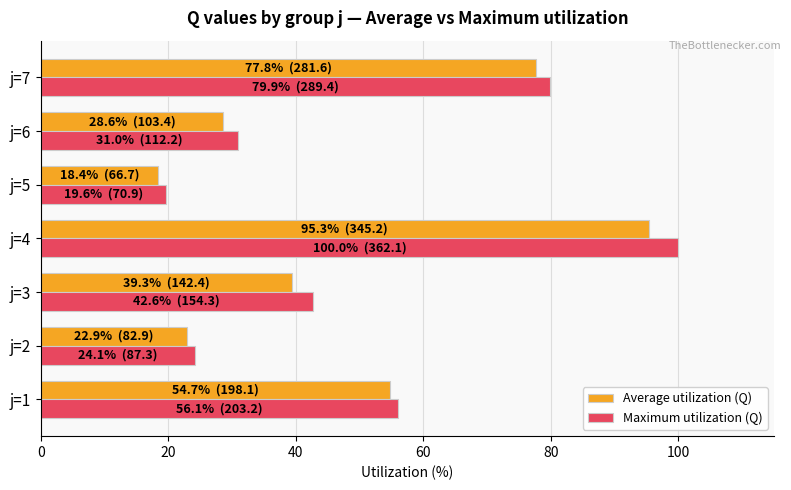

True or false: Average utilization (Q) has a value of 51.3 at j=6.

False